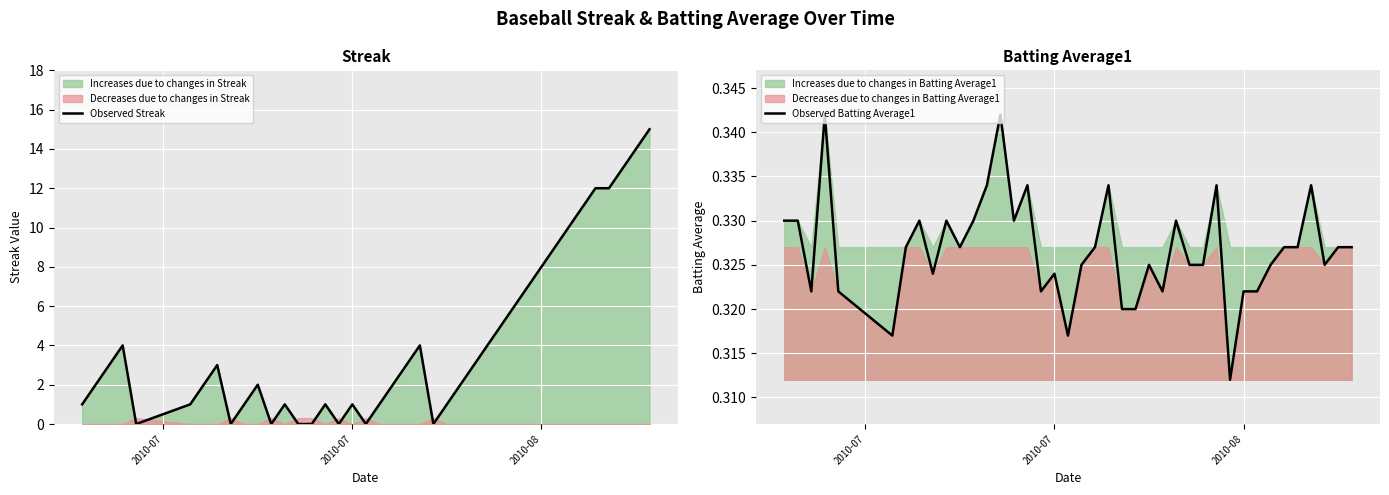

Where do Observed Batting Average1 and Observed Streak first cross each other?

3 and 4